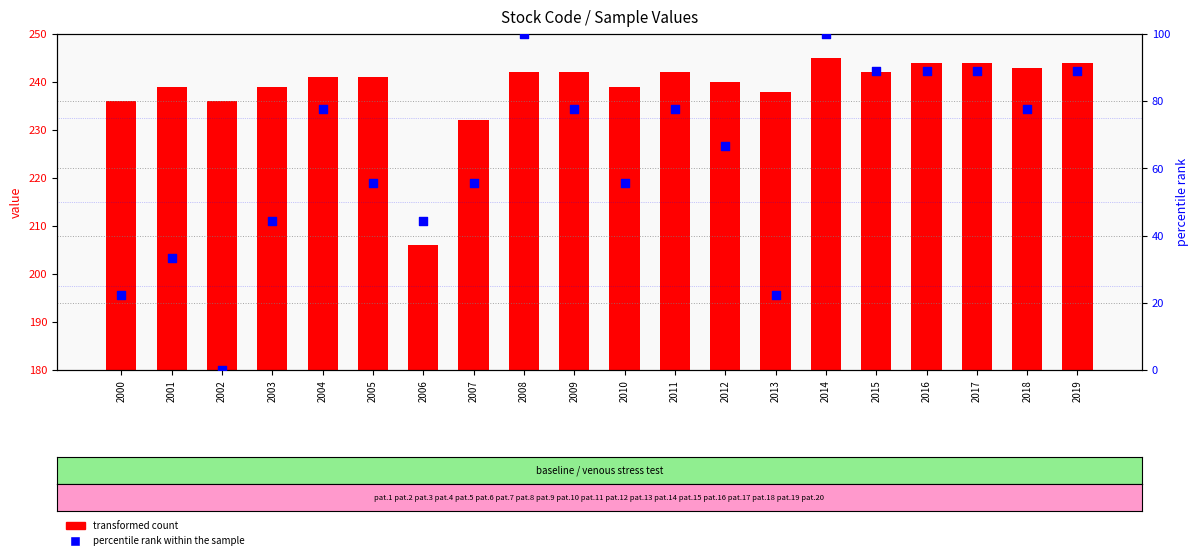

Is the value of transformed count at 2004 greater than the value of percentile rank within the sample at 2009?

Yes